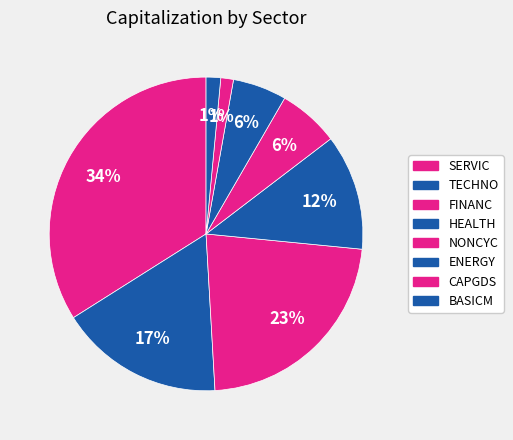

True or false: HEALTH accounts for 19% of the total.

False